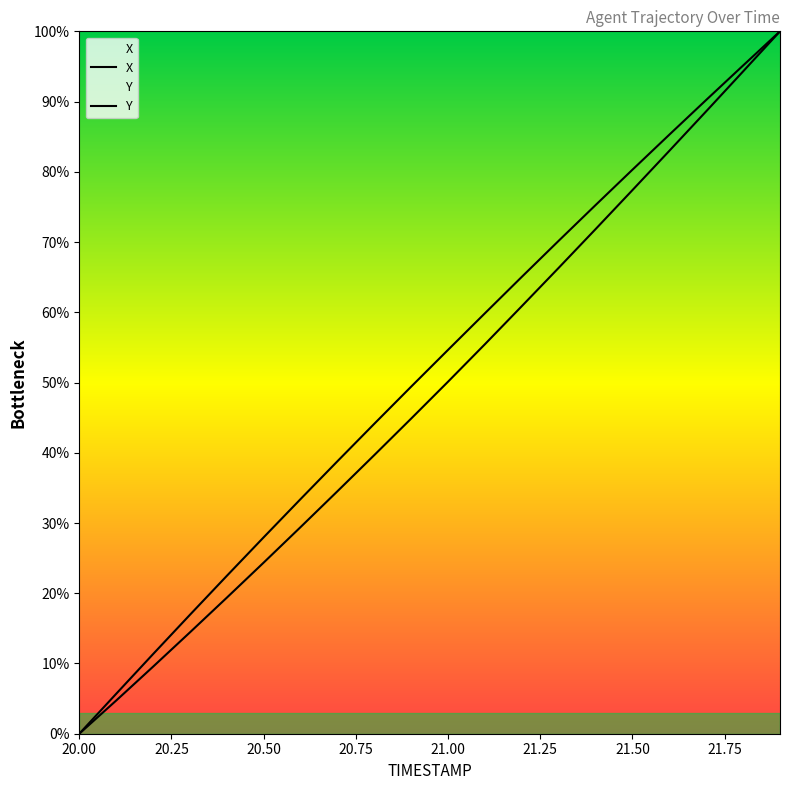

Rank the series by their average value, from lowest to highest.

X, Y